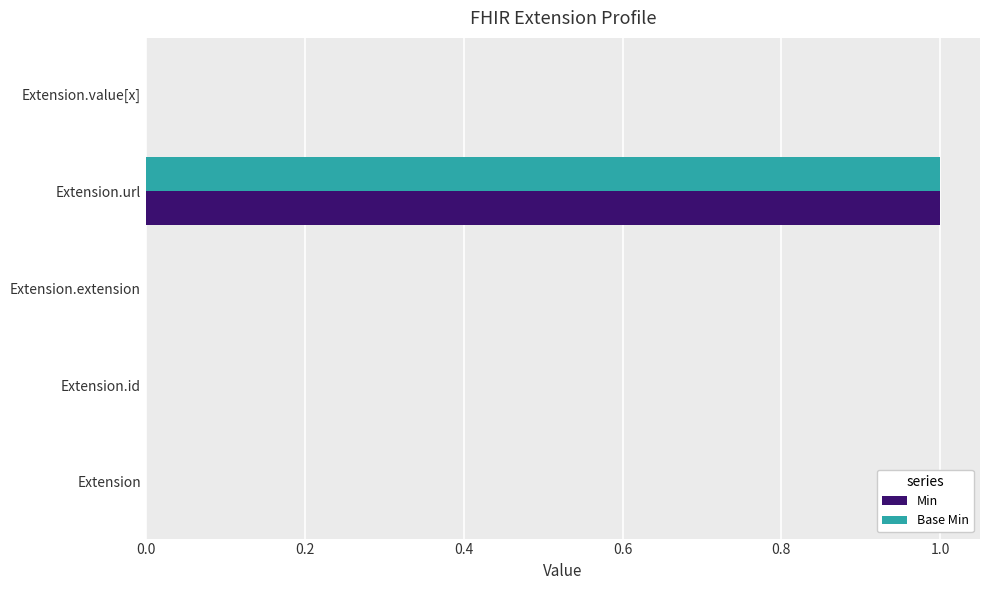

At which category is the sum across all series the highest?

Extension.url